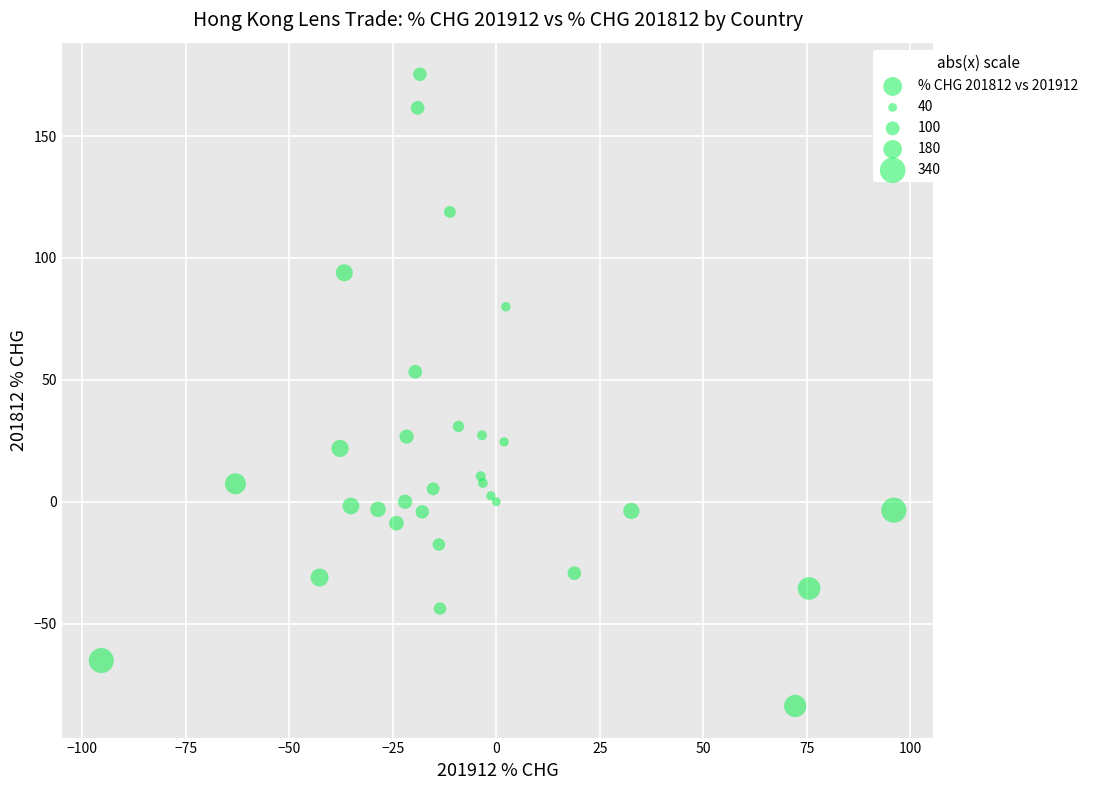

What Y value in the scatter plot is closest to 45?

53.3